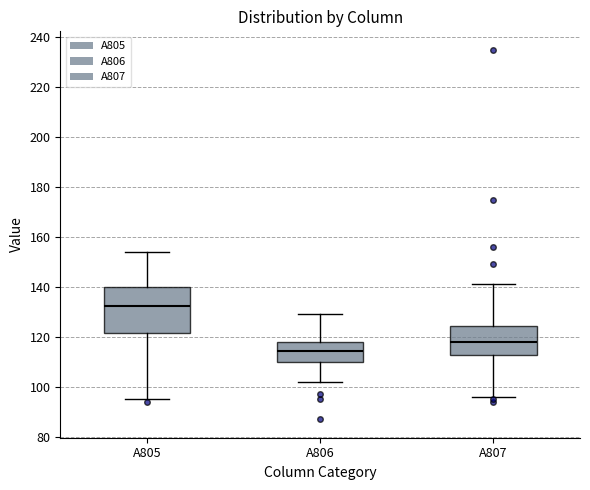

Reading left to right, transcribe this box plot: for each box, give where its median line is, the range the box spans, and where its two whiskers end, as read against the y-axis. The values are not printed on the chart, so give them approximately, as read against the axis.

A805: median 132, box 122 to 140, whiskers 96 to 154
A806: median 114, box 110 to 118, whiskers 102 to 130
A807: median 118, box 112 to 124, whiskers 96 to 142